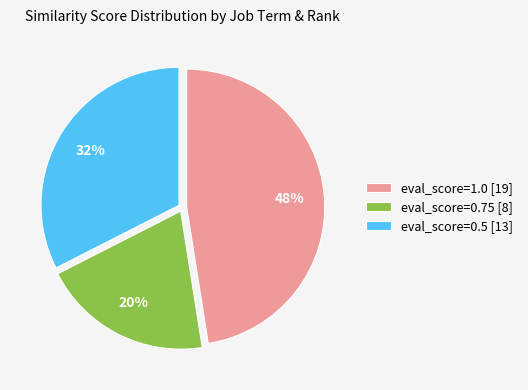

Combined, do eval_score=0.75 [8] and eval_score=1.0 [19] account for over 50%?

Yes